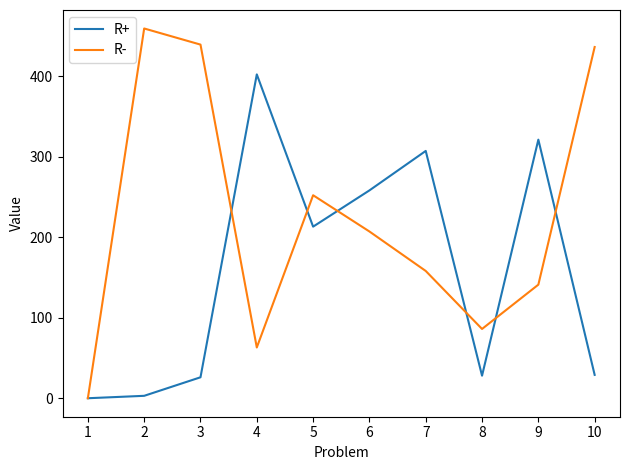

What is the sum of the R- values at 2 and 7?

617